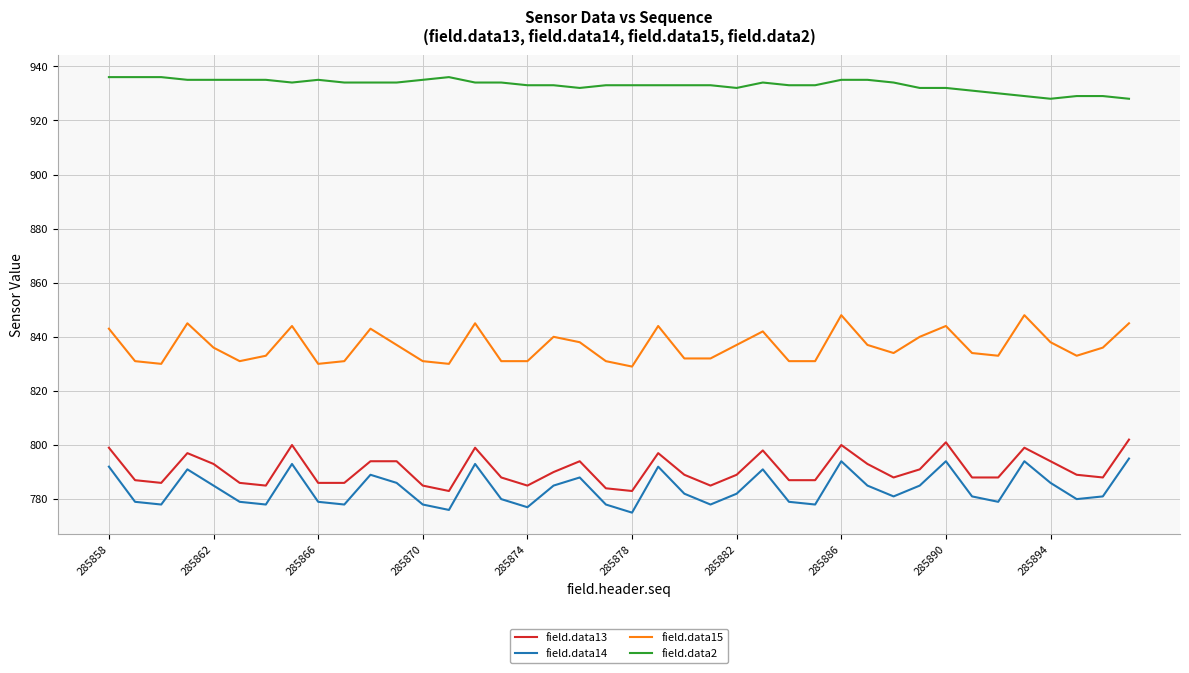

Which series has the largest total across all categories?

field.data2